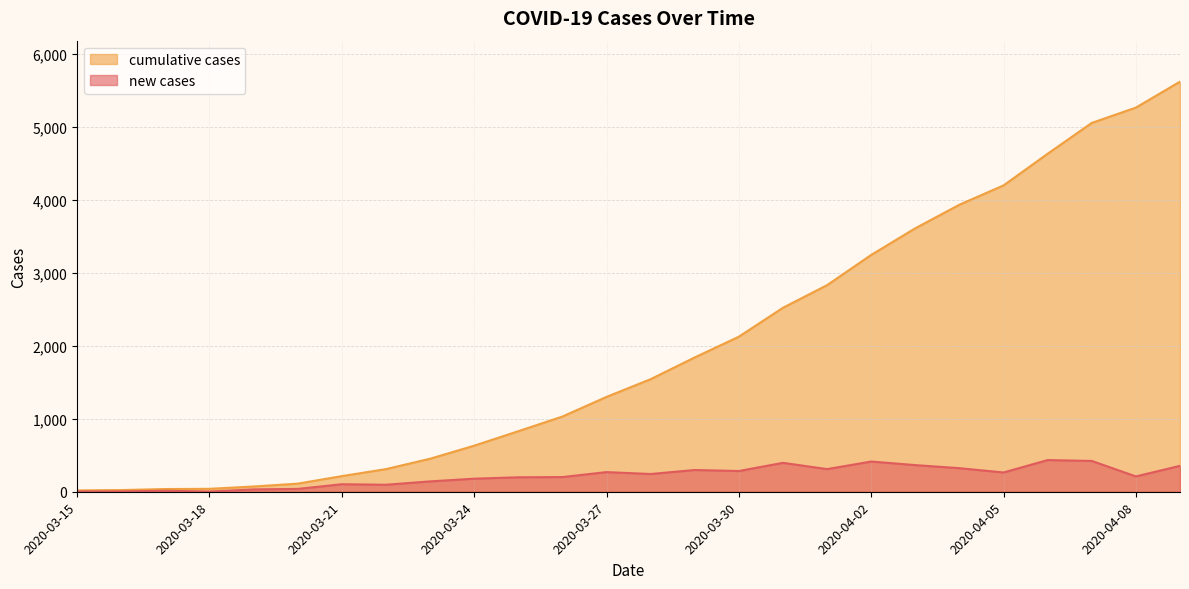

How many values in the cumulative cases series exceed 1542?

12